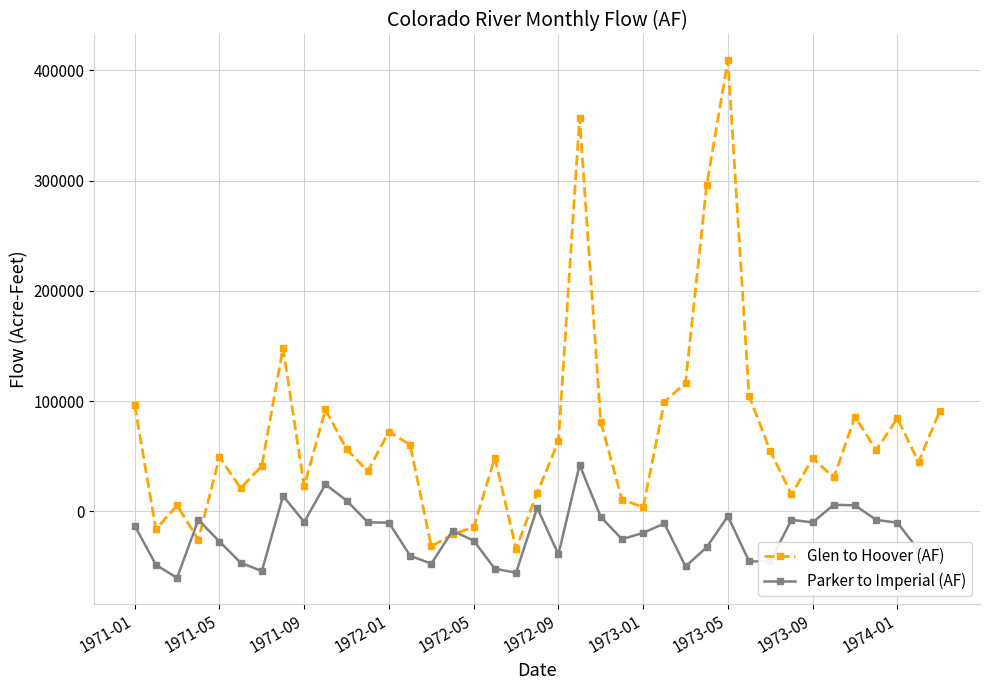

Which series has the largest total across all categories?

Glen to Hoover (AF)